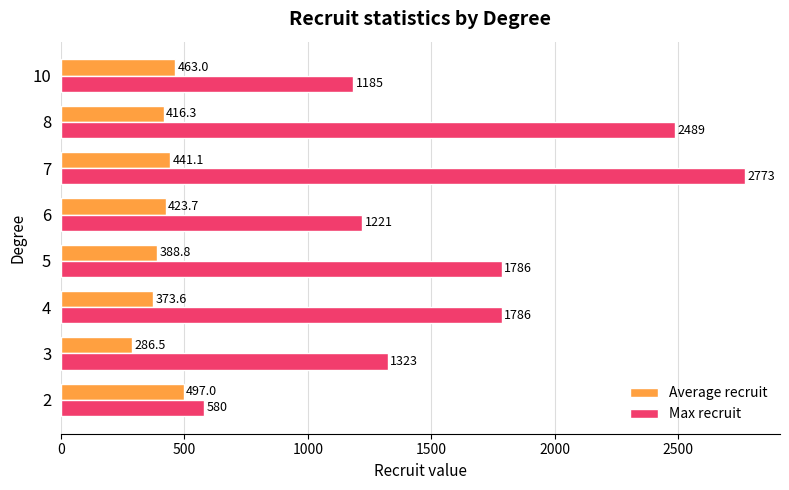

What is the sum of the Max recruit values at 5 and 6?

3007.0